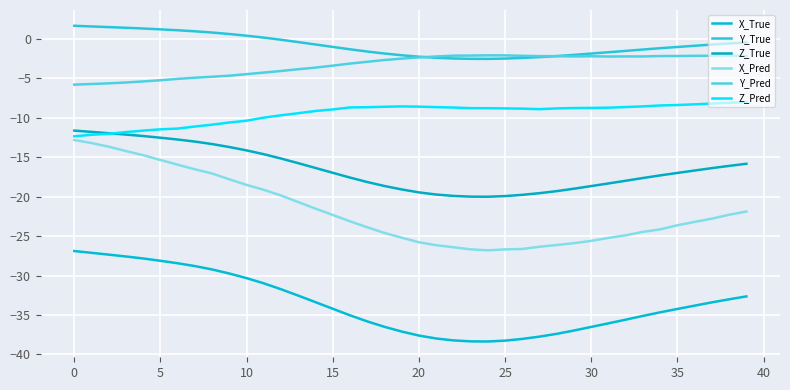

Is this an area chart (filled region under the line)?

No